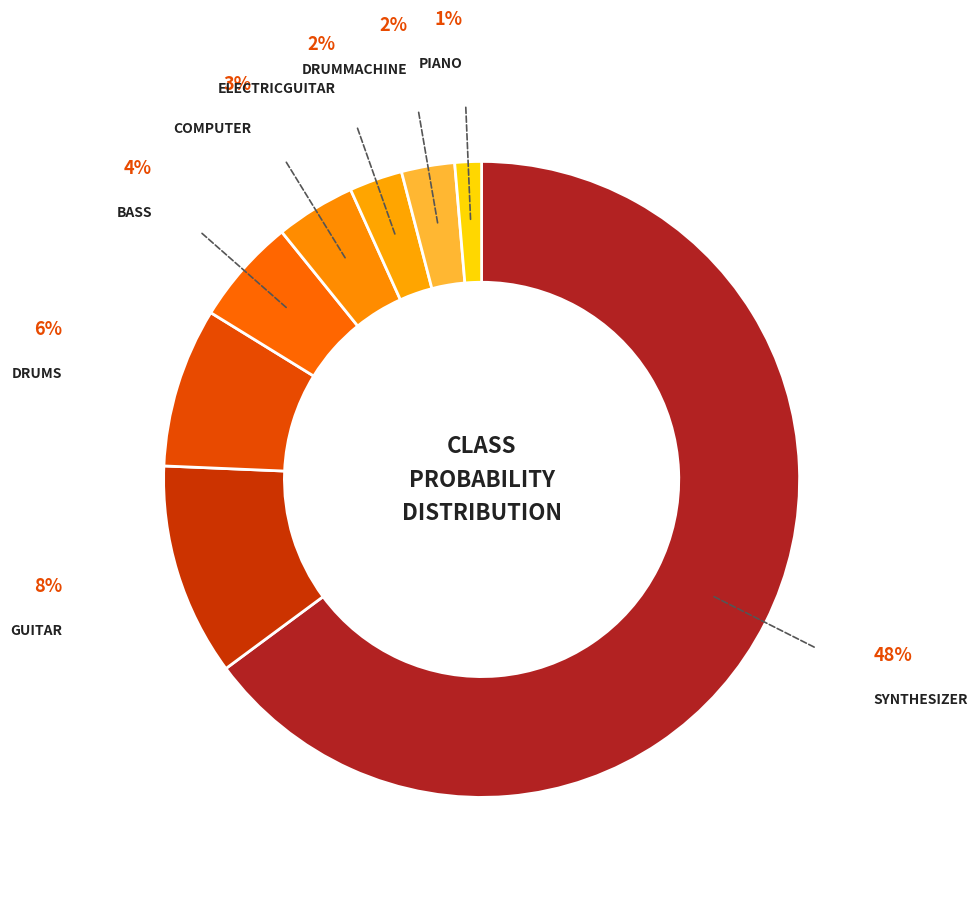

How many segments does this pie chart have?

8